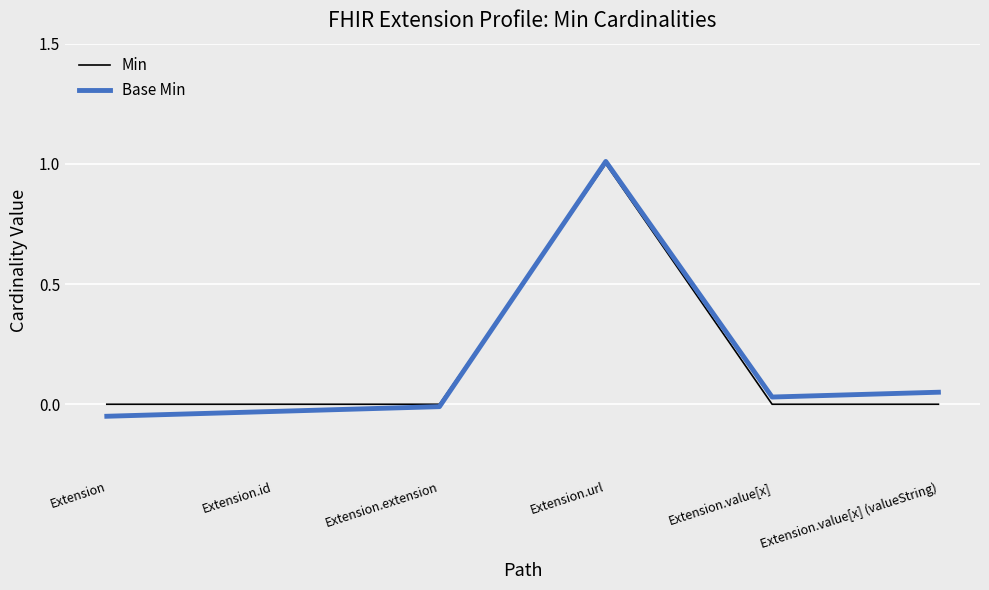

Which label corresponds to the largest value in the chart?

Extension.url